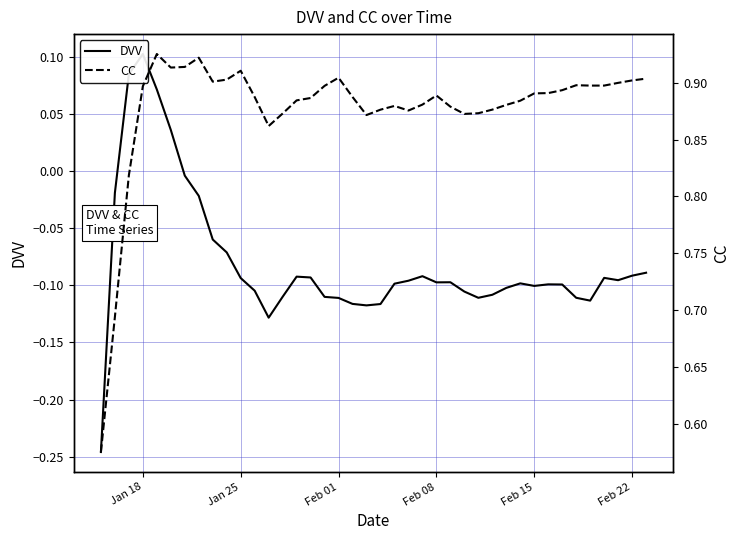

True or false: CC has more than 1 points higher than both neighbors.

True